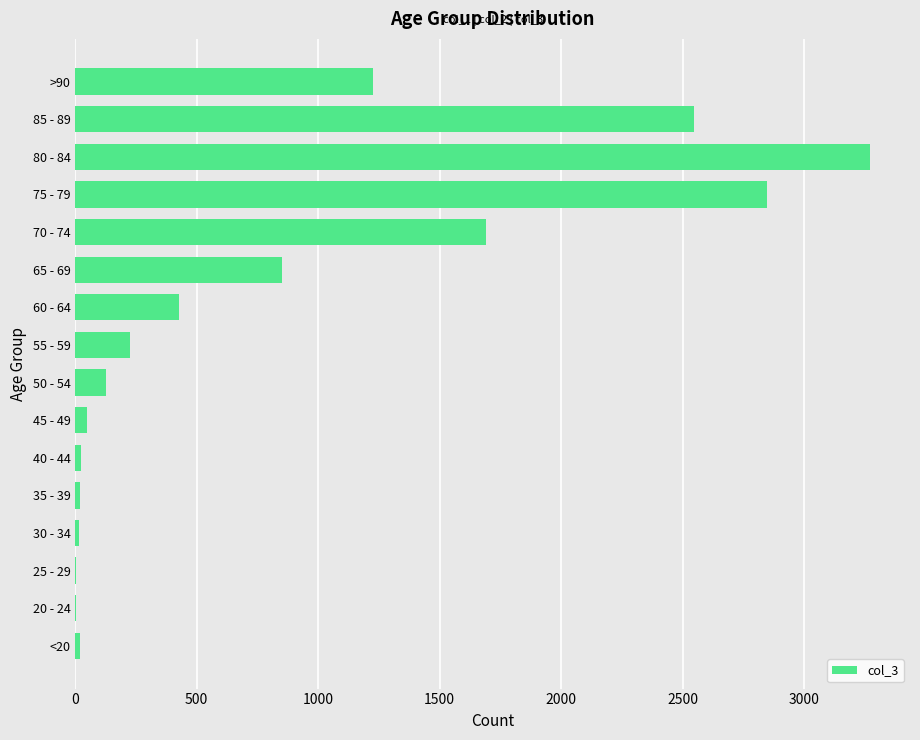

Where is the data nearest to the value 1638?

70 - 74